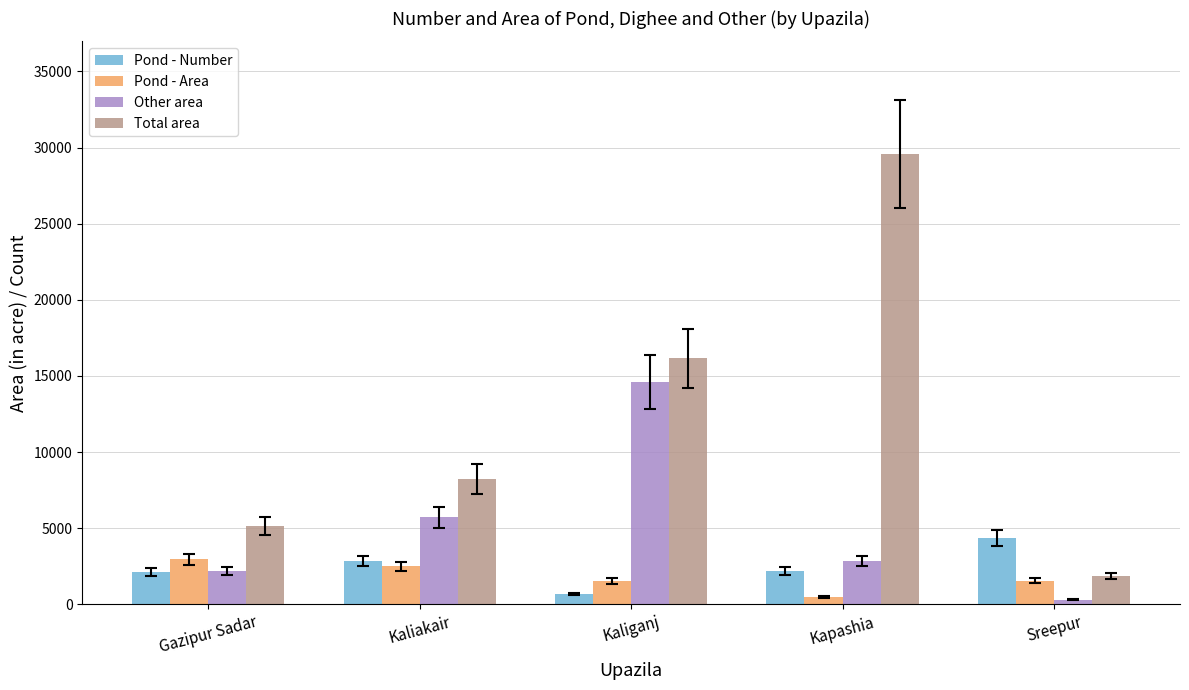

The Pond - Area series shows 609.6 at Gazipur Sadar. True or false?

False